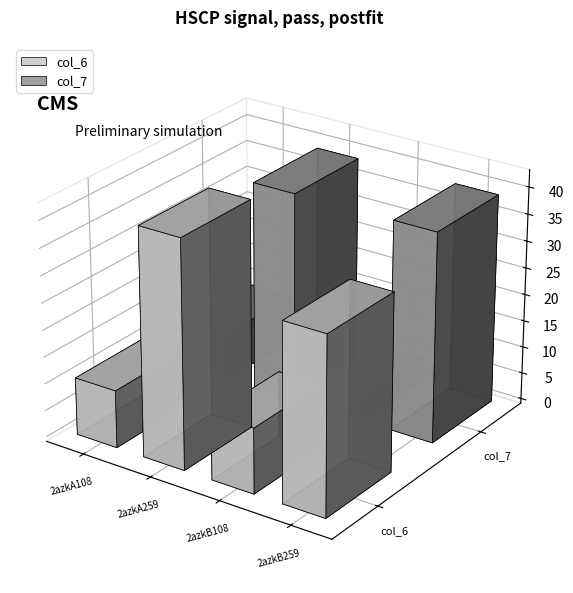

At which label is col_7 closest to 21?

2azkA108